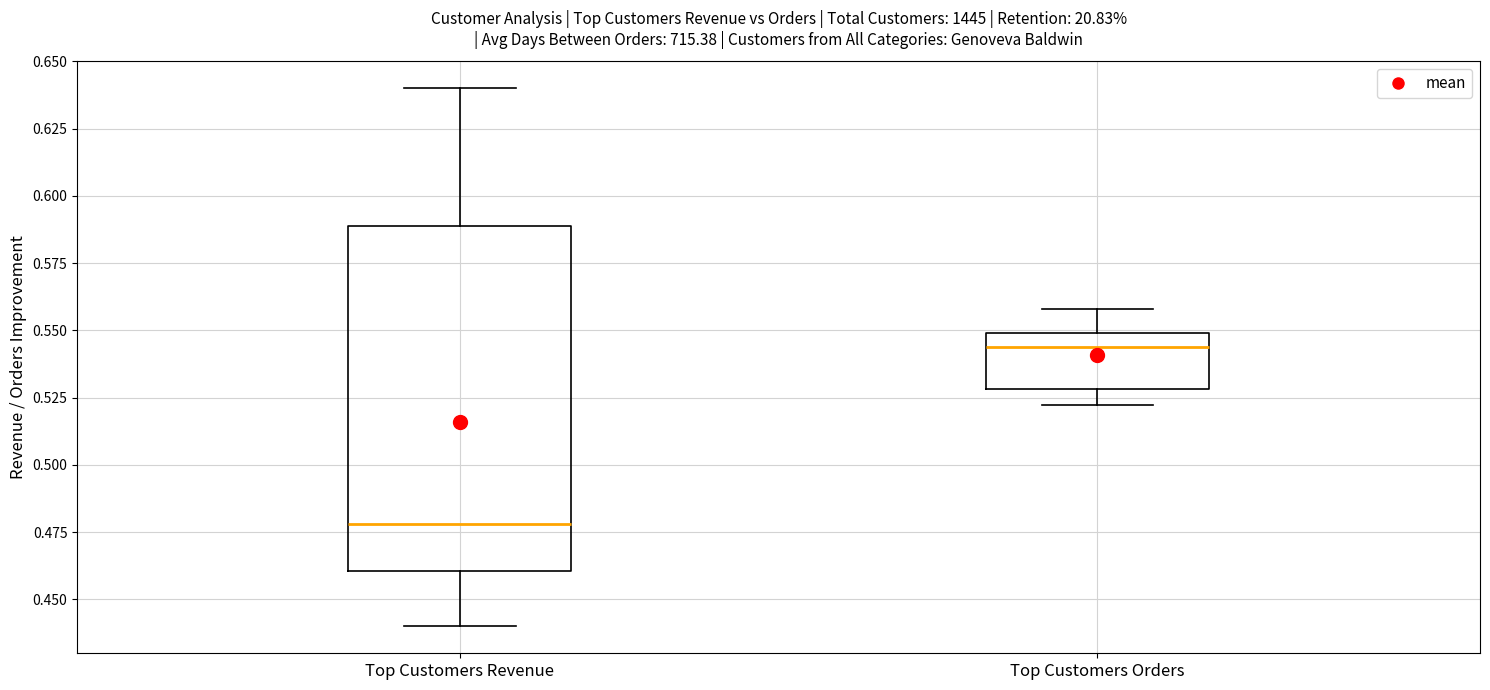

Reading left to right, transcribe this box plot: for each box, give where its median line is, the range the box spans, and where its two whiskers end, as read against the y-axis. The values are not printed on the chart, so give them approximately, as read against the axis.

Top Customers Revenue: median 0.480, box 0.460 to 0.590, whiskers 0.440 to 0.640
Top Customers Orders: median 0.545, box 0.530 to 0.550, whiskers 0.520 to 0.560